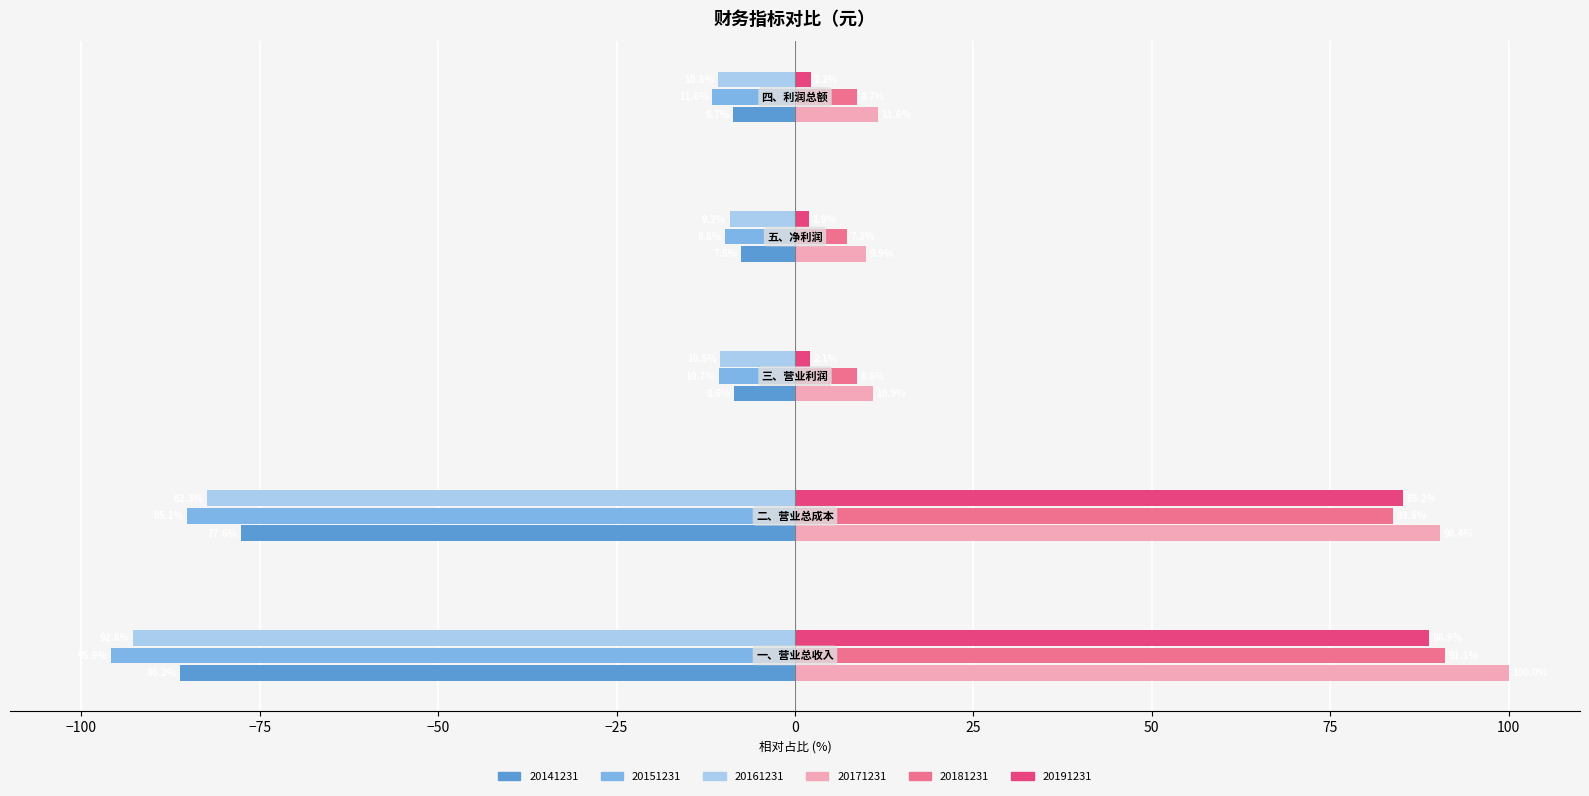

What is the difference between the maximum and minimum values in the 20181231 series?

83.8